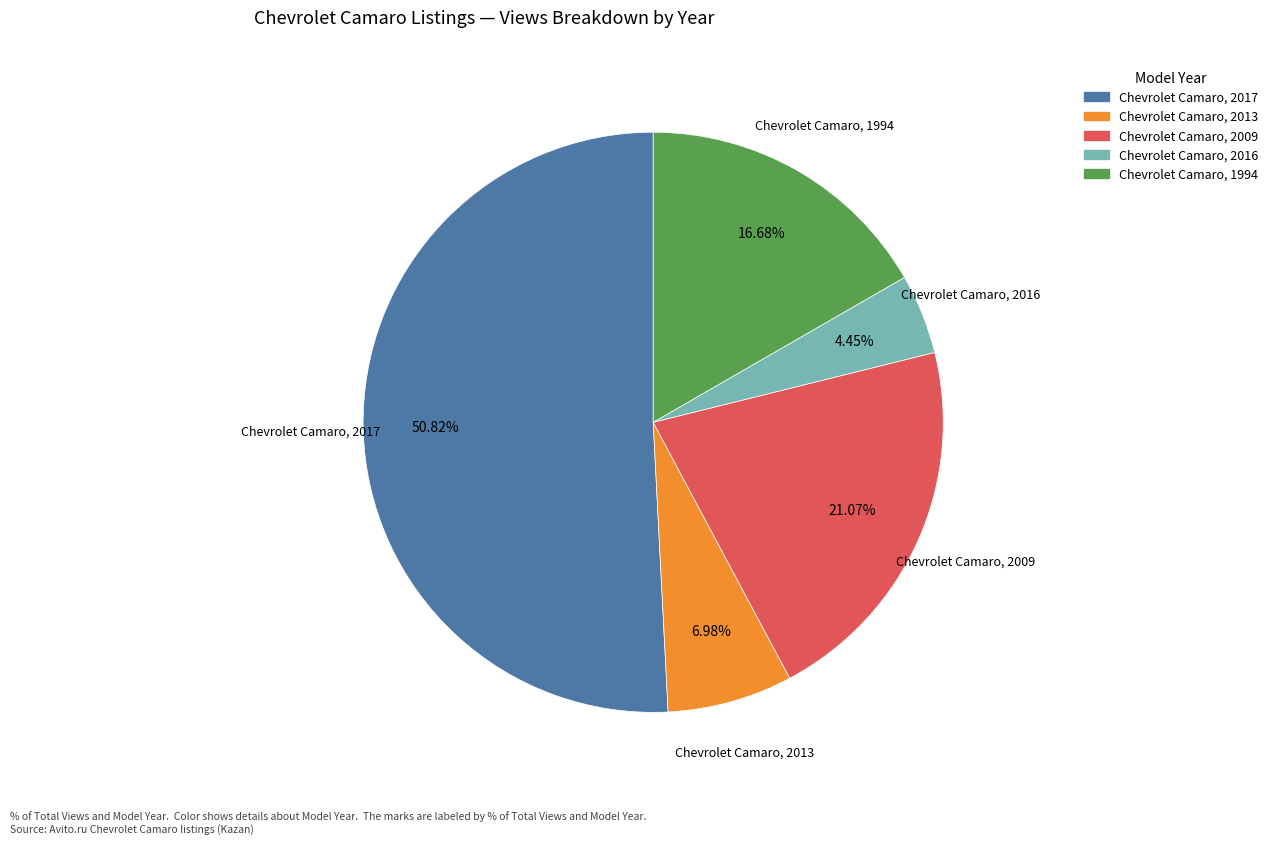

How many segments does this pie chart have?

5